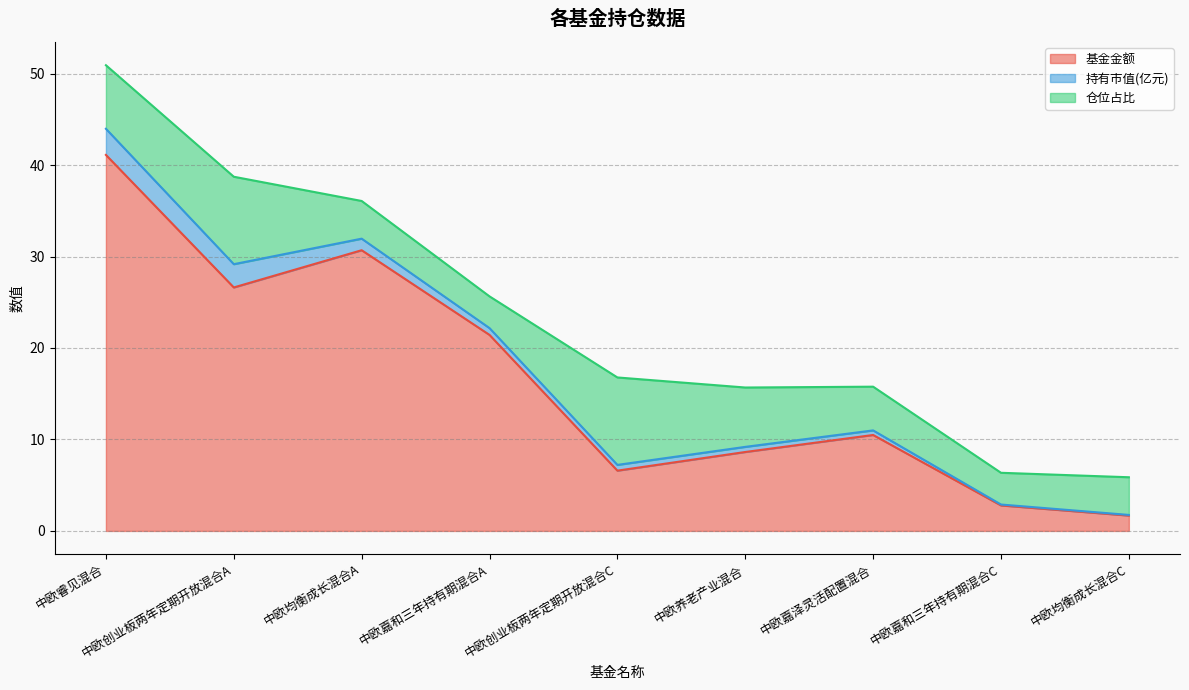

After their last crossing, which series has the higher values: 基金金额 or 仓位占比?

仓位占比